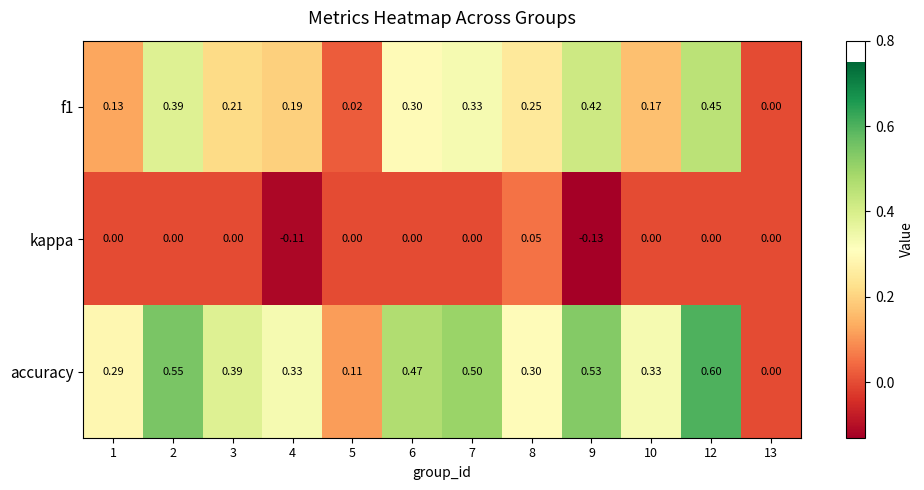

What is the total value across all series at 6?

0.8